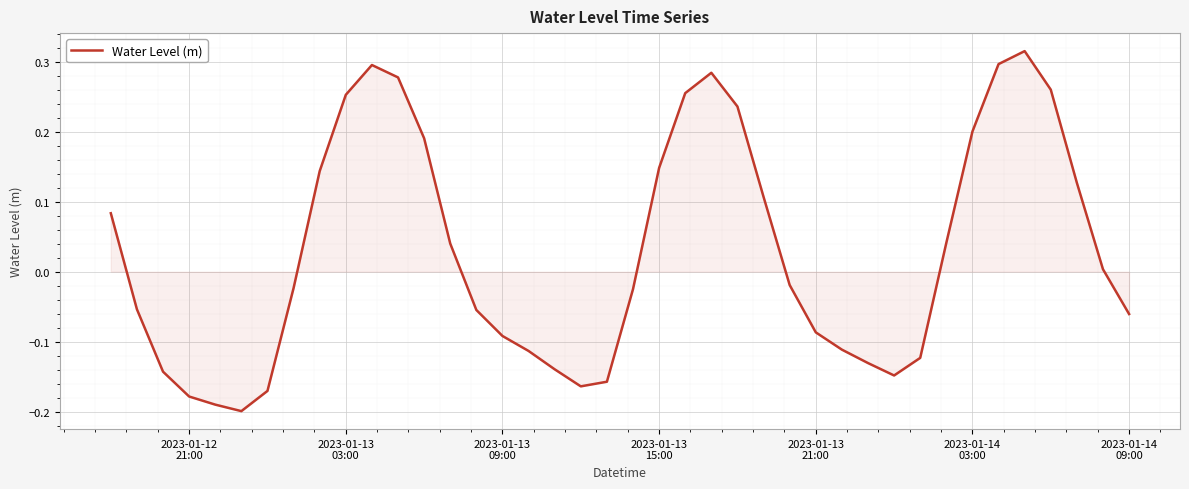

Reading left to right, what are all the values shown in this chart?

0.1	-0.1	-0.1	-0.2	-0.2	-0.2	-0.2	-0.0	0.1	0.3	0.3	0.3	0.2	0.0	-0.1	-0.1	-0.1	-0.1	-0.2	-0.2	-0.0	0.1	0.3	0.3	0.2	0.1	-0.0	-0.1	-0.1	-0.1	-0.1	-0.1	0.0	0.2	0.3	0.3	0.3	0.1	0.0	-0.1